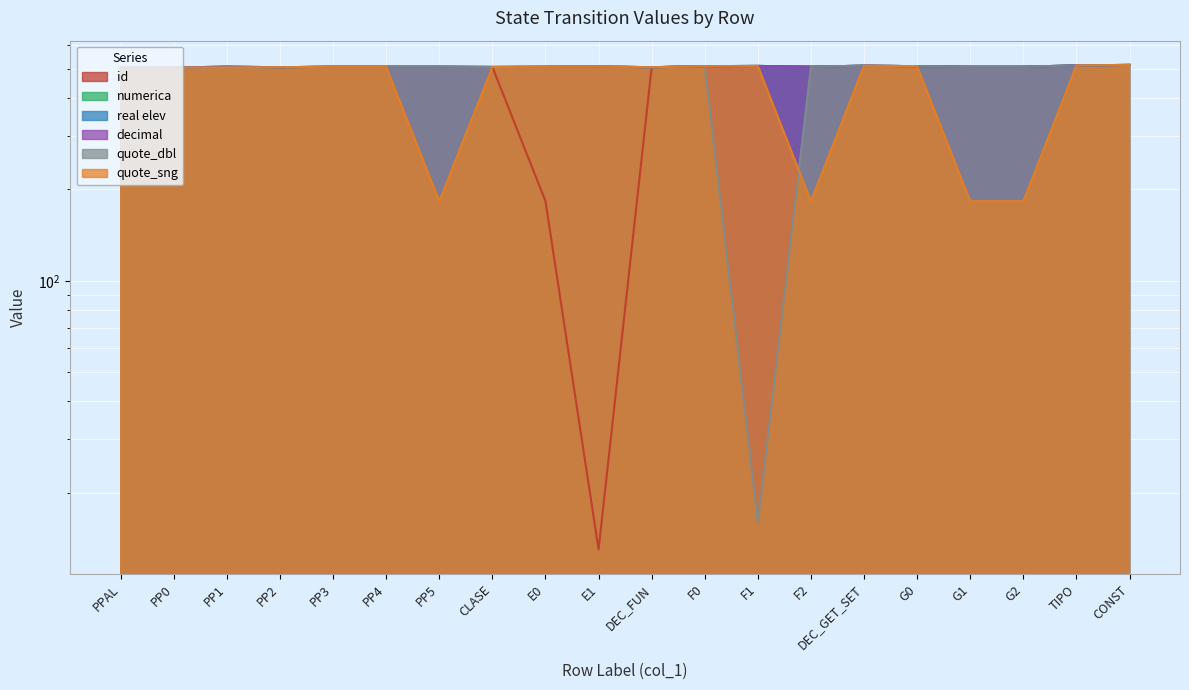

What is the difference between the highest and lowest values at E1?

496